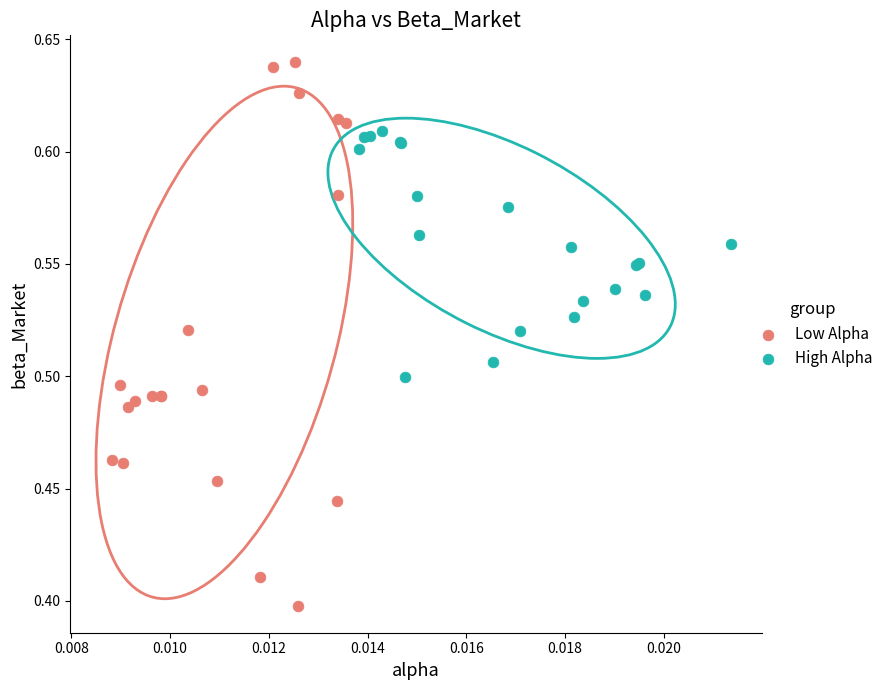

Which series reaches the maximum Y coordinate?

Low Alpha